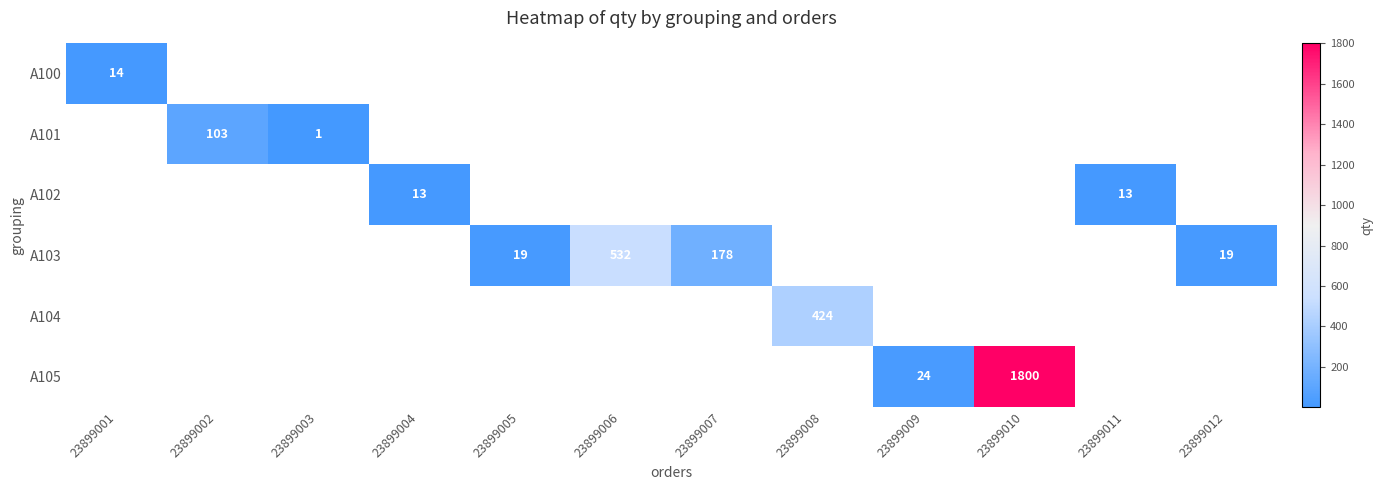

At how many categories does at least one series exceed 329?

3